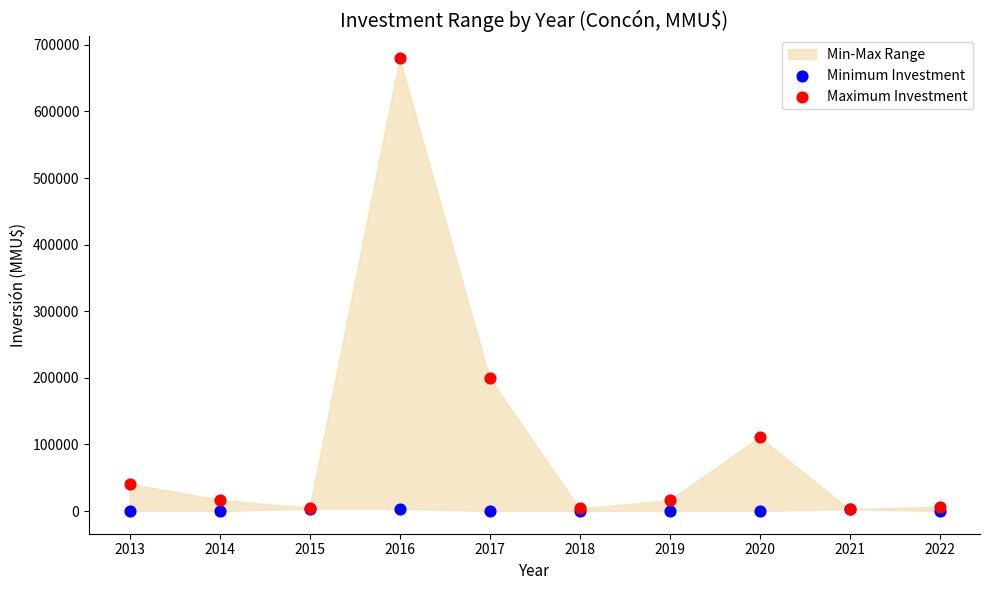

Which series has the largest Y range (max minus min)?

Maximum Investment